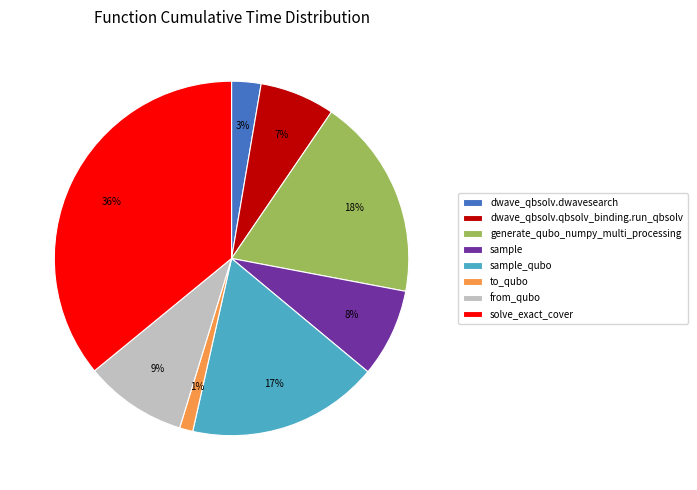

Count the number of slices in the pie.

8